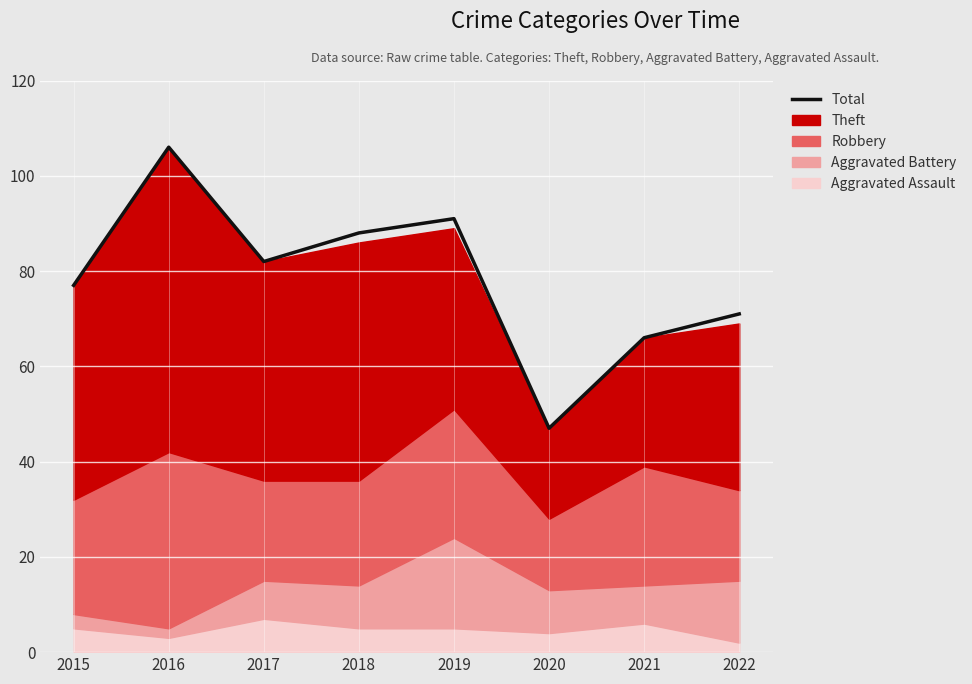

What is the sum of the values at 2020 and 2018?

135